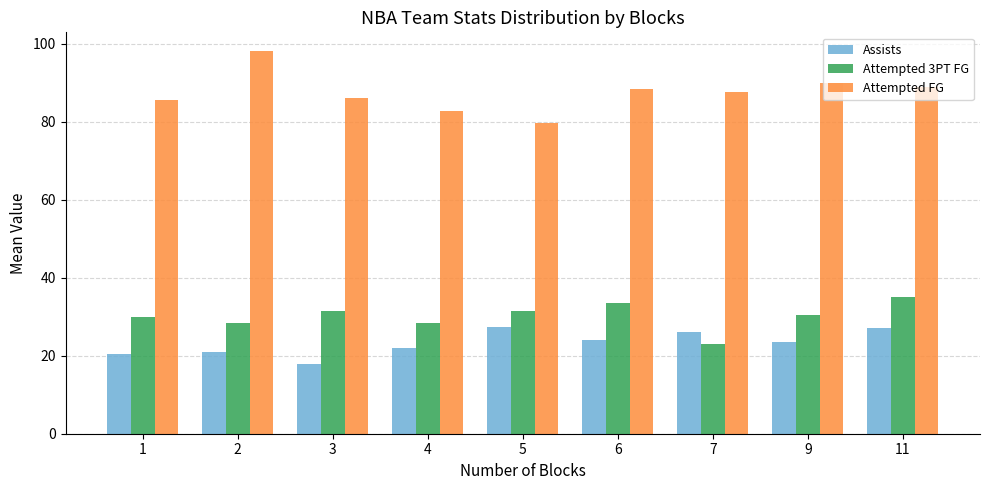

What are all the series names shown in the legend?

Assists, Attempted 3PT FG, Attempted FG